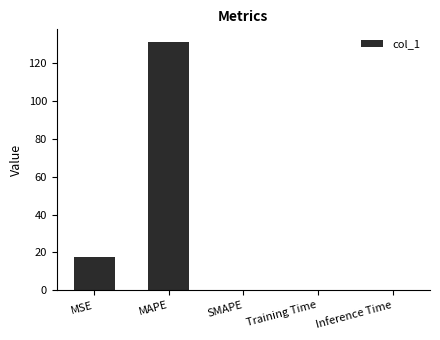

What is the sum of all values?

148.5